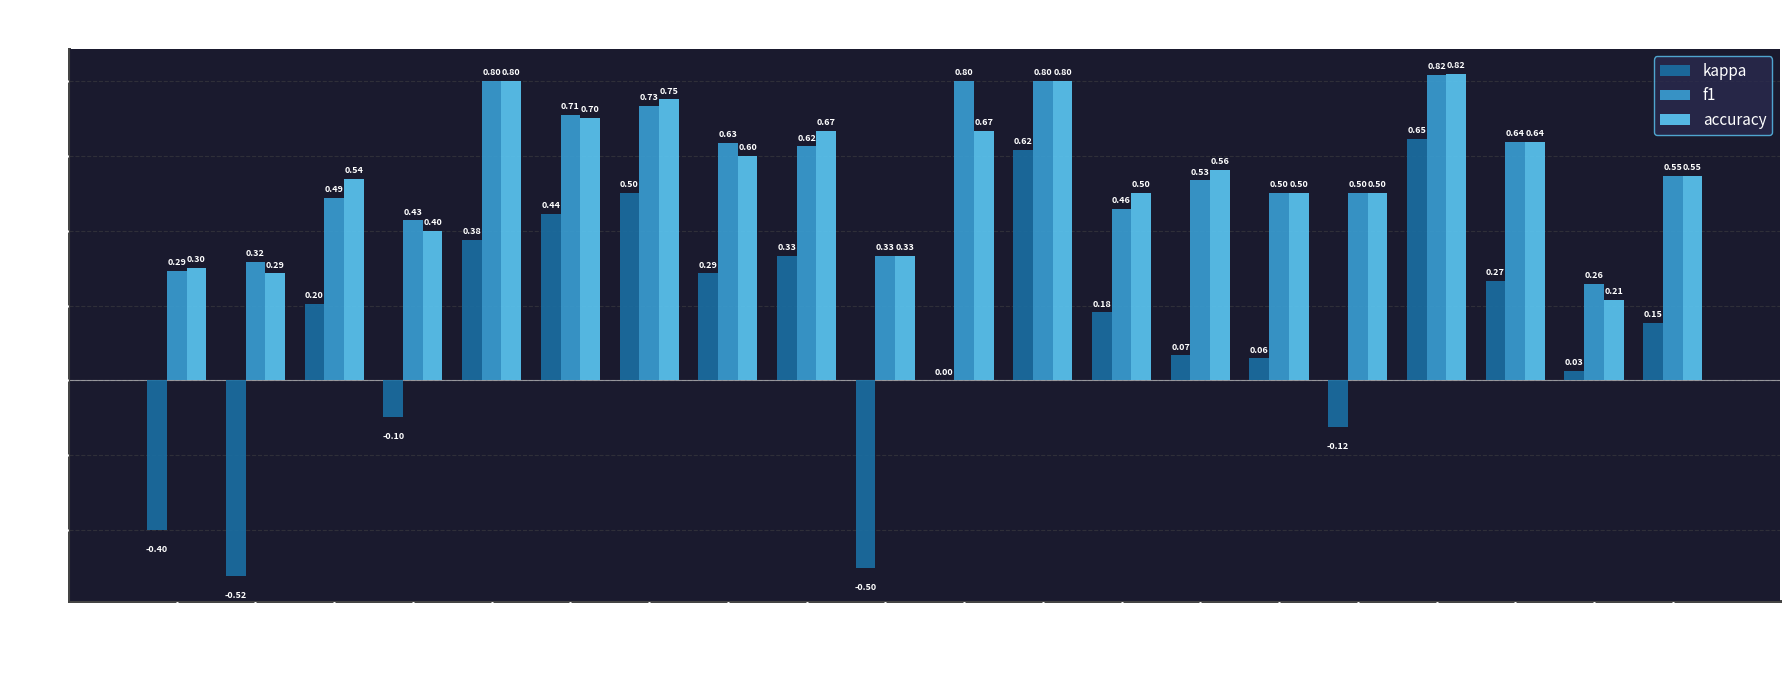

What is the sum of the accuracy values at Group 8 and Group 21?

1.1